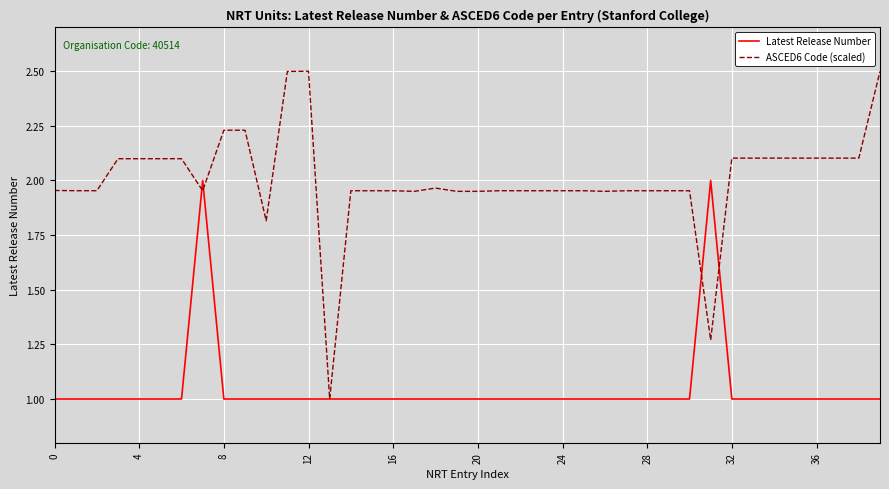

Which series has the widest spread of values?

ASCED6 Code (scaled)